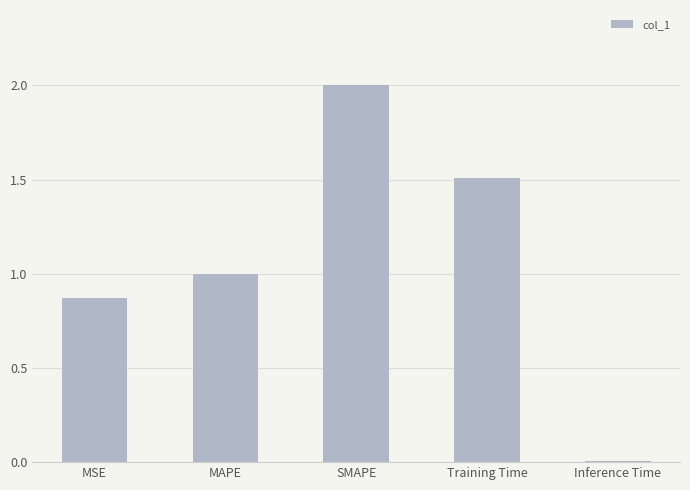

The chart shows a value of 0.0 at Inference Time. True or false?

True